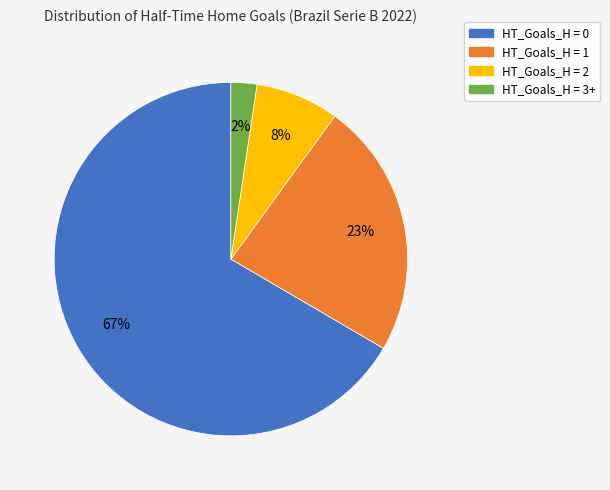

Between HT_Goals_H = 2 and HT_Goals_H = 1, which is larger?

HT_Goals_H = 1